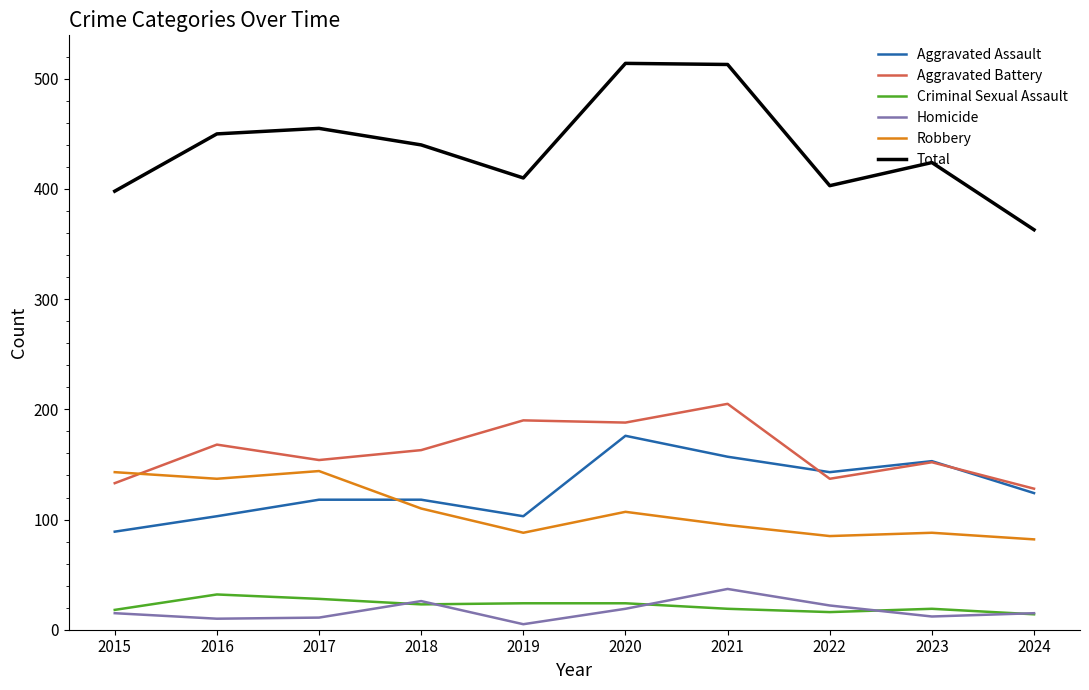

What is the minimum value for Total?

363